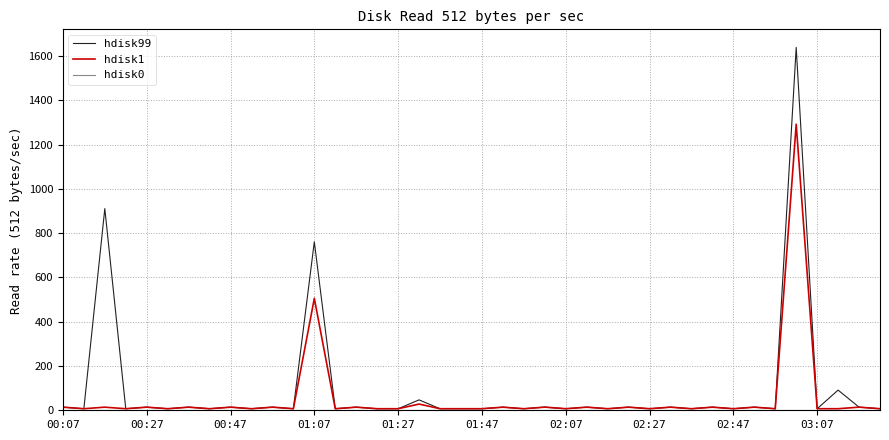

At how many categories does at least one series exceed 1158?

1